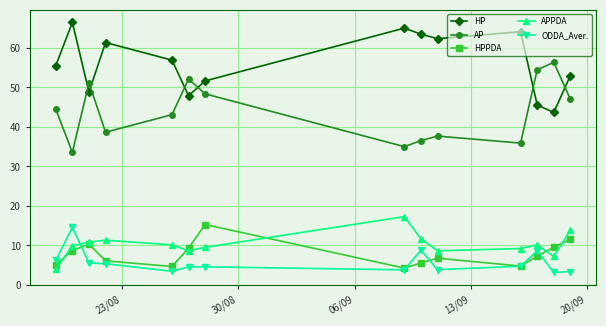

What is the minimum value for HP?

43.7